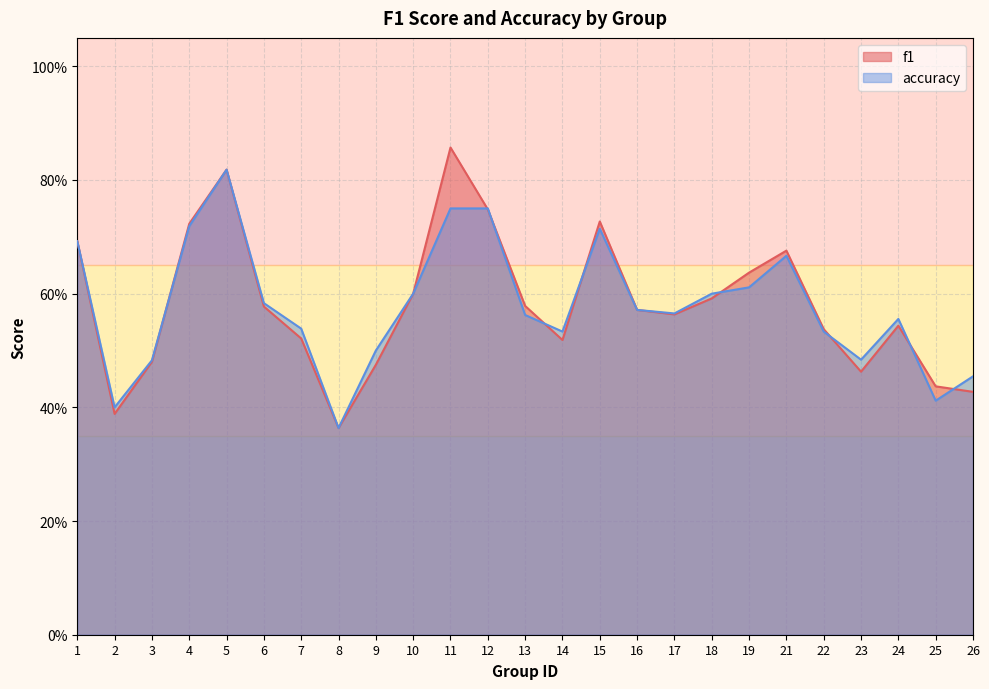

Which series ends up on top after the final intersection of f1 and accuracy?

accuracy